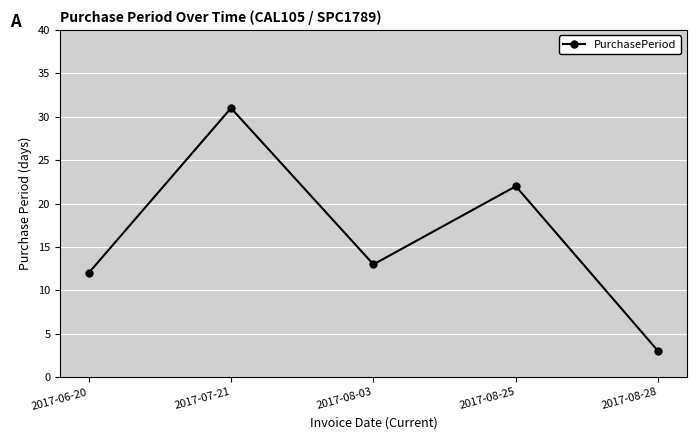

What is the sum of all values?

81